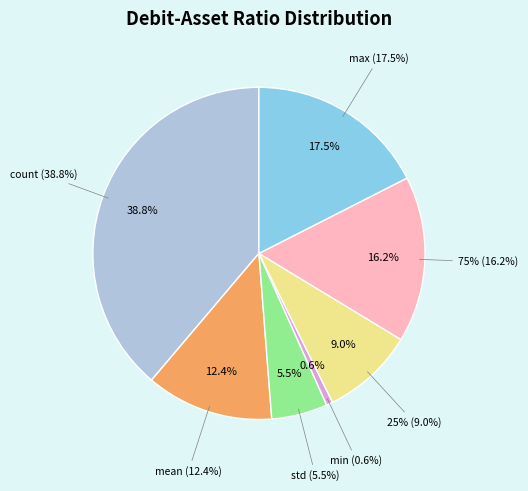

To the nearest percent, what percentage of the pie is std?

5%